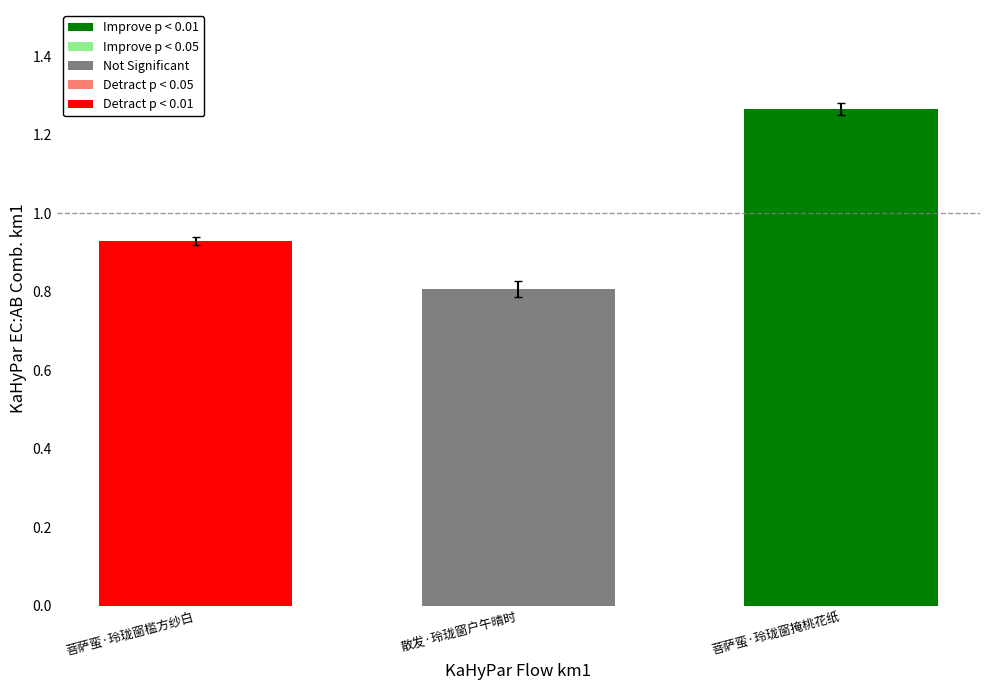

List the labels in order of value, largest first.

菩萨蛮·玲珑窗掩桃花纸, 菩萨蛮·玲珑窗槛方纱白, 散发·玲珑窗户午晴时